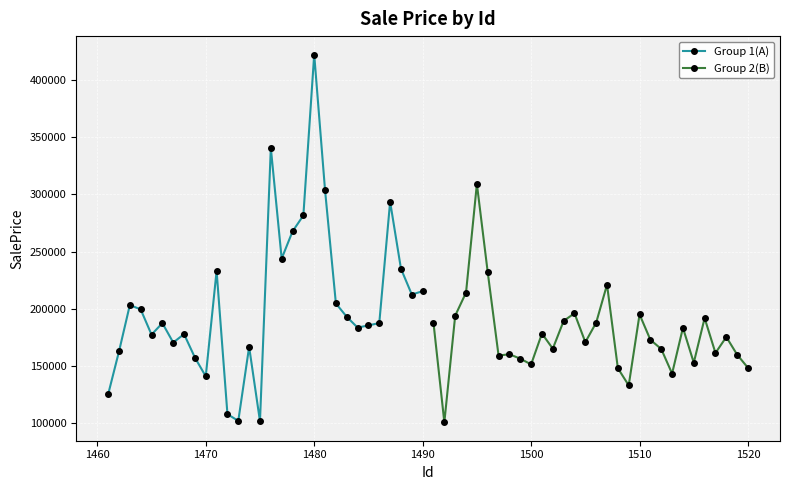

In Group 2(B), how many points are lower than both neighbors (excluding endpoints)?

9